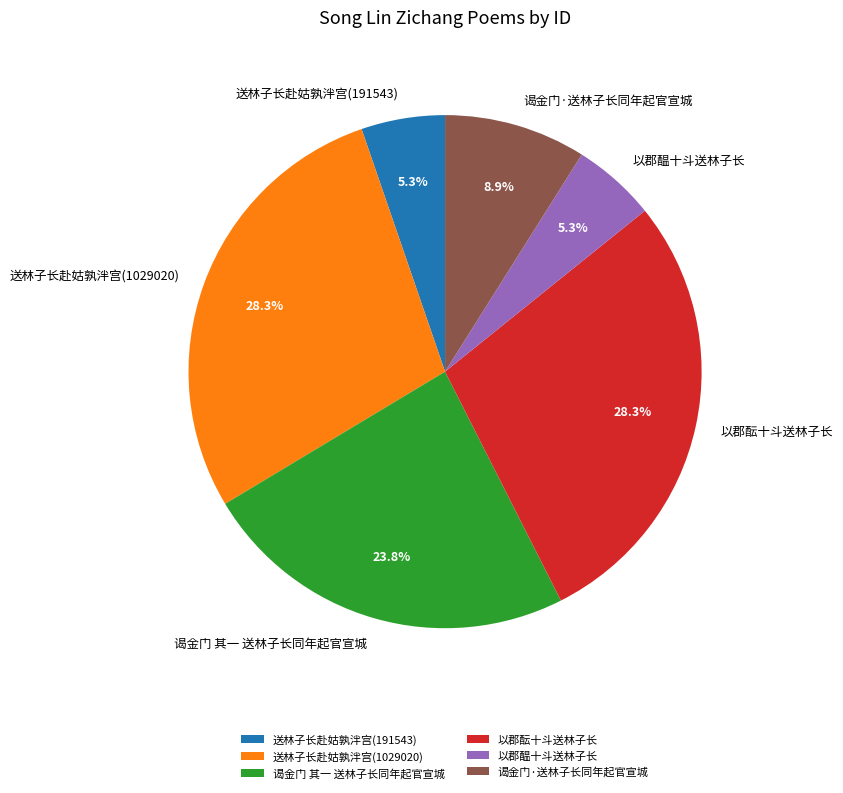

How many segments does this pie chart have?

6